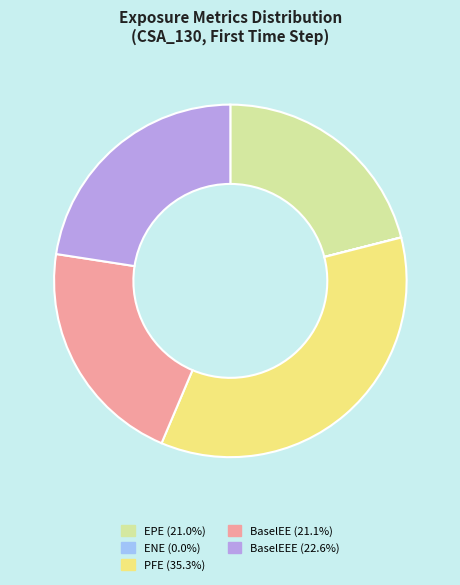

Approximately how many times larger is the value at BaselEE (21.1%) compared to BaselEEE (22.6%)?

0.9